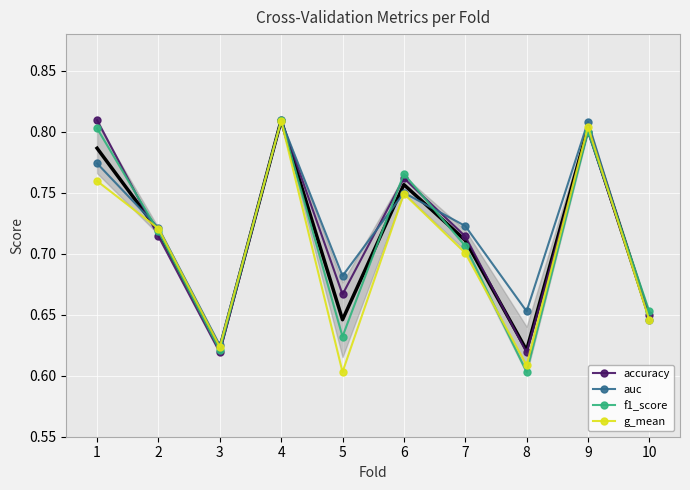

At which category does accuracy reach its first local peak?

4